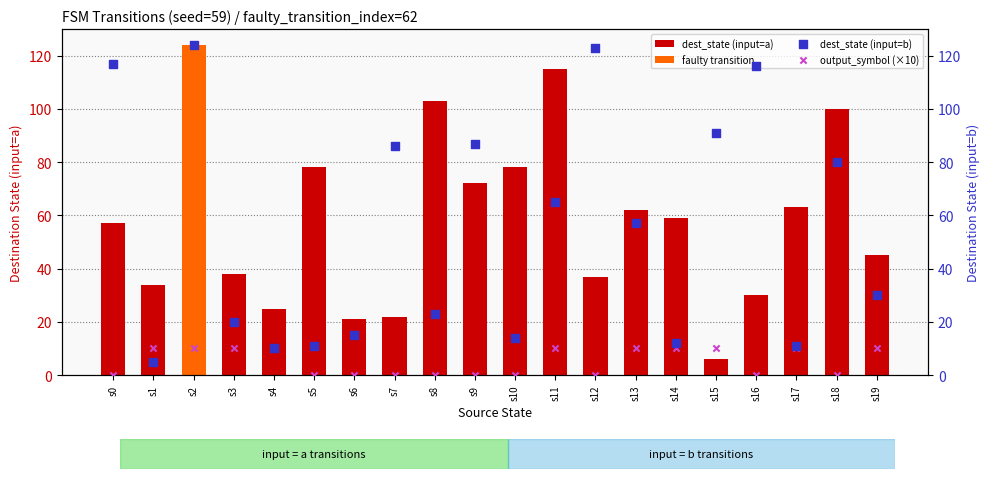

Which series has the widest spread of Y values?

dest_state (input=b)